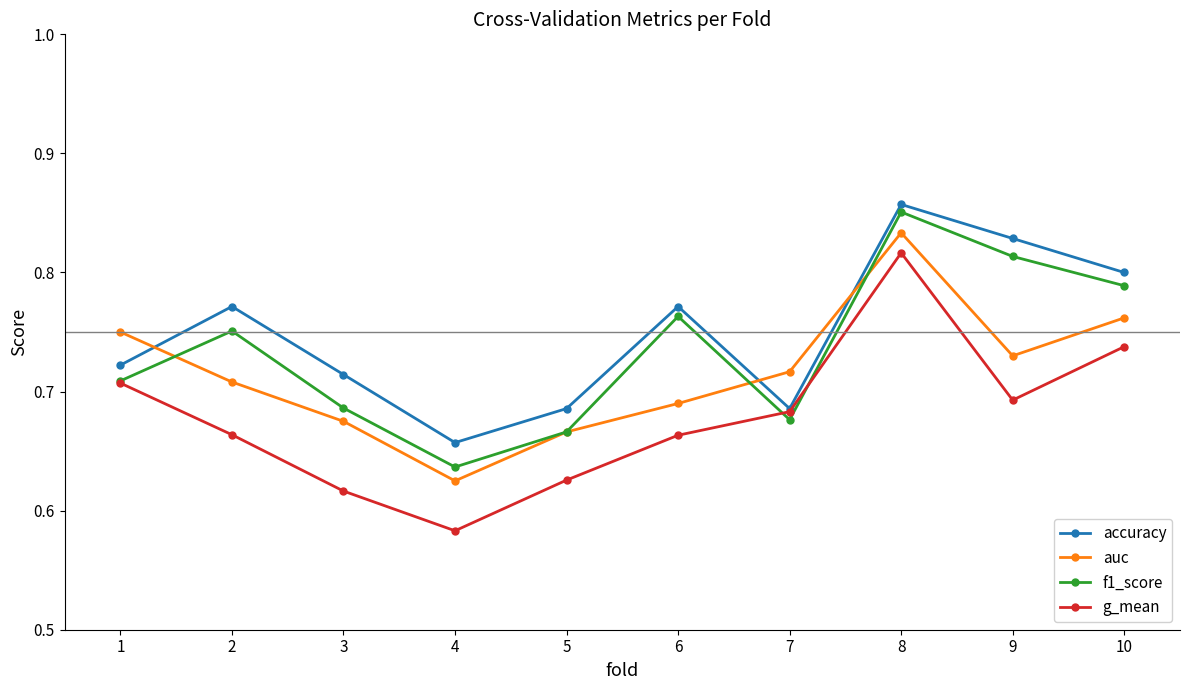

How many f1_score values are between 0 and 1?

10